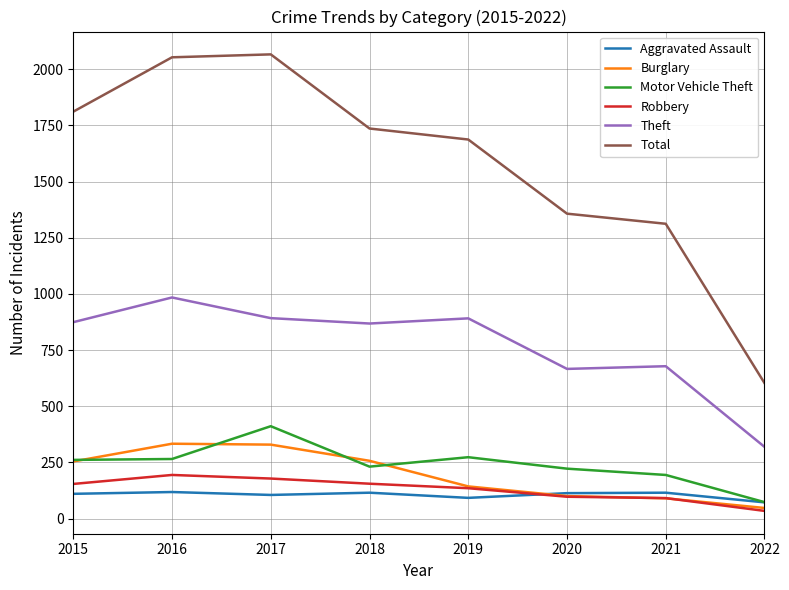

At which category does Theft reach its first local valley?

2018